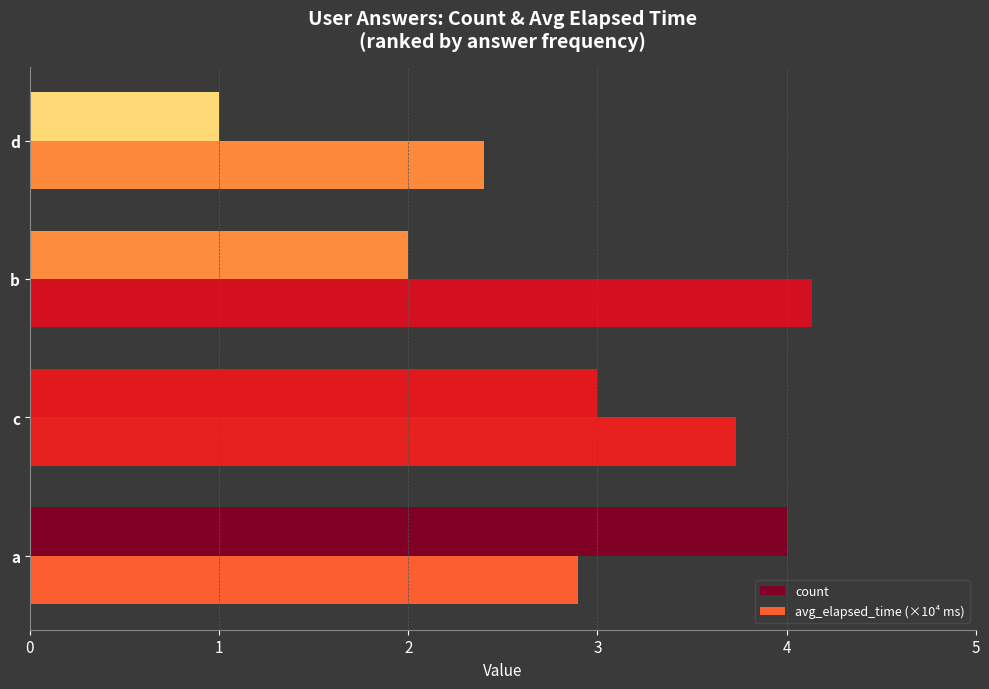

Rank the series by their average value, from lowest to highest.

count, avg_elapsed_time (×10⁴ ms)